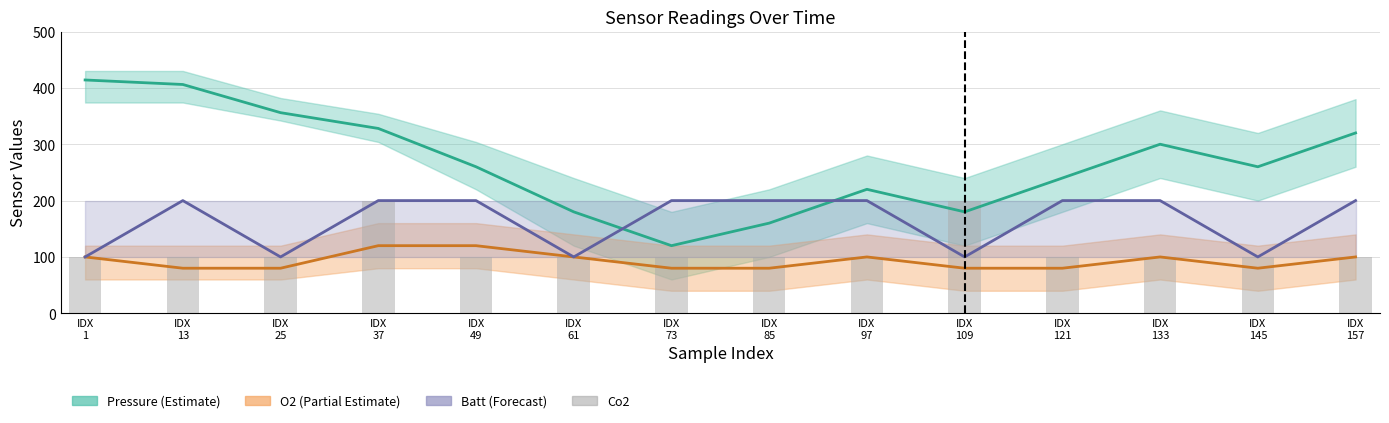

What is the sum of the Batt (Forecast) values at IDX
121 and IDX
61?

300.0